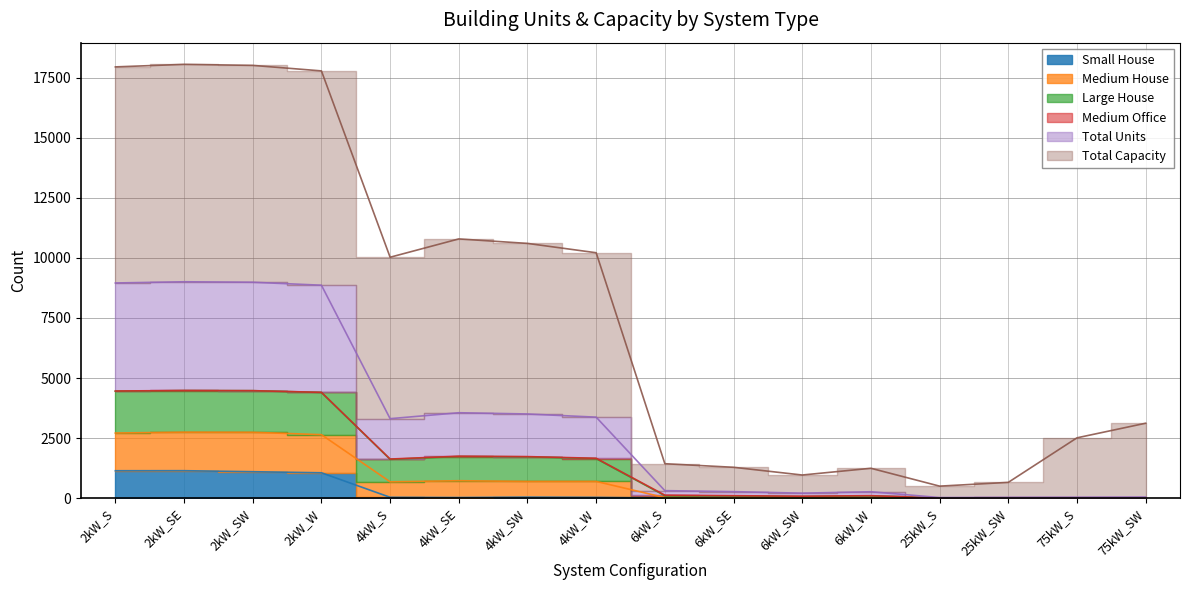

True or false: Large House has a value of 3116 at 75kW_SW.

True